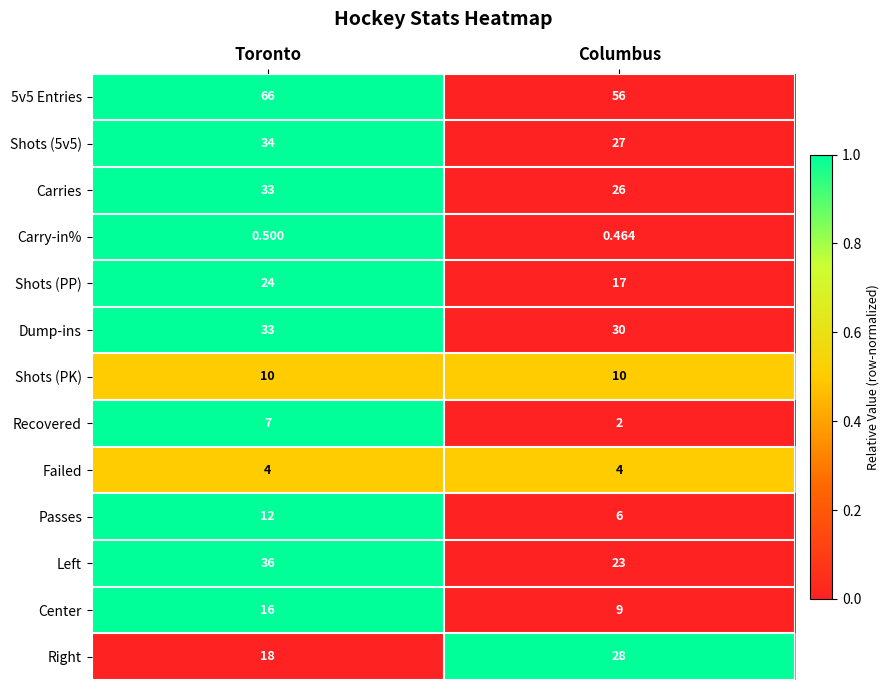

Between Toronto and Columbus, which series saw the biggest shift?

Left